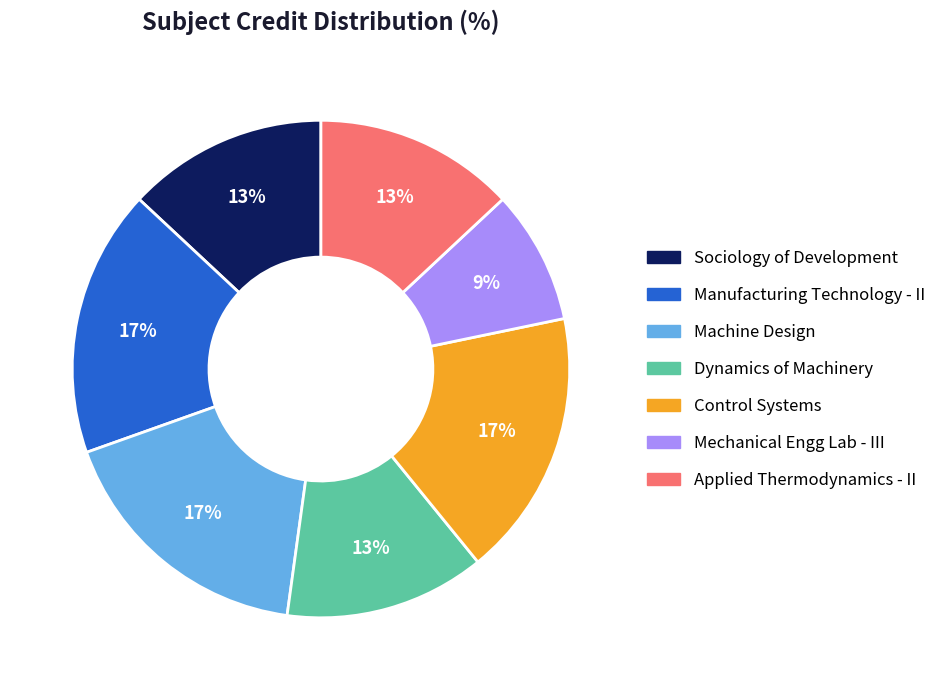

Does any single category account for the majority?

No